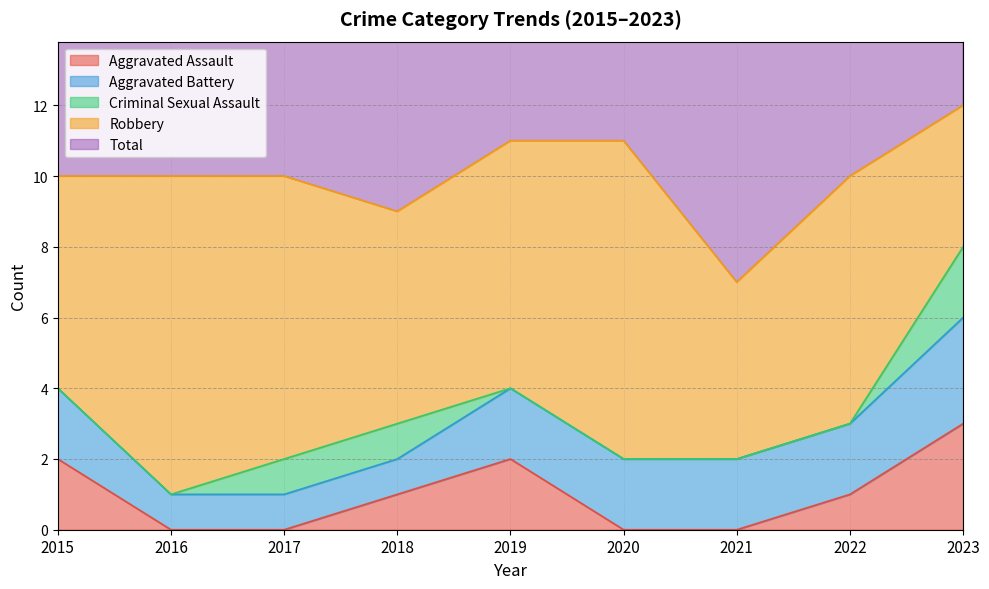

At 2022, list the series in order from largest to smallest.

Total, Robbery, Aggravated Battery, Aggravated Assault, Criminal Sexual Assault